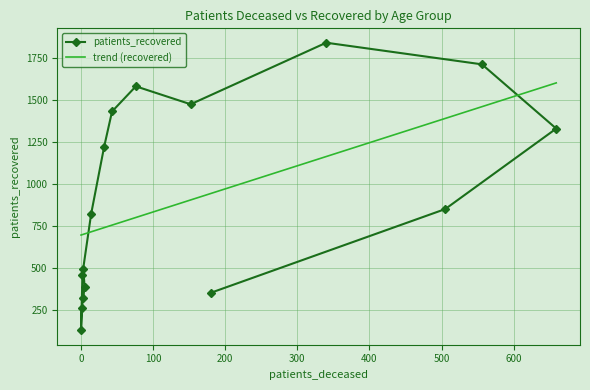

The value at 55 - 59 is 2439. True or false?

False